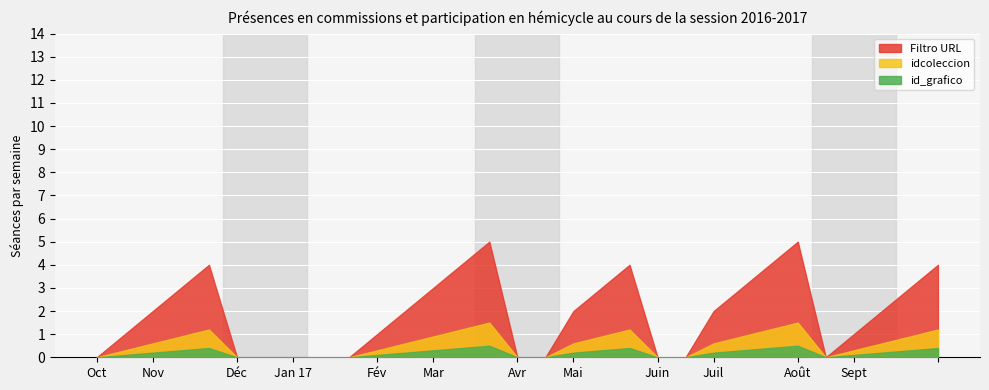

True or false: Filtro URL and idcoleccion cross at least once.

False